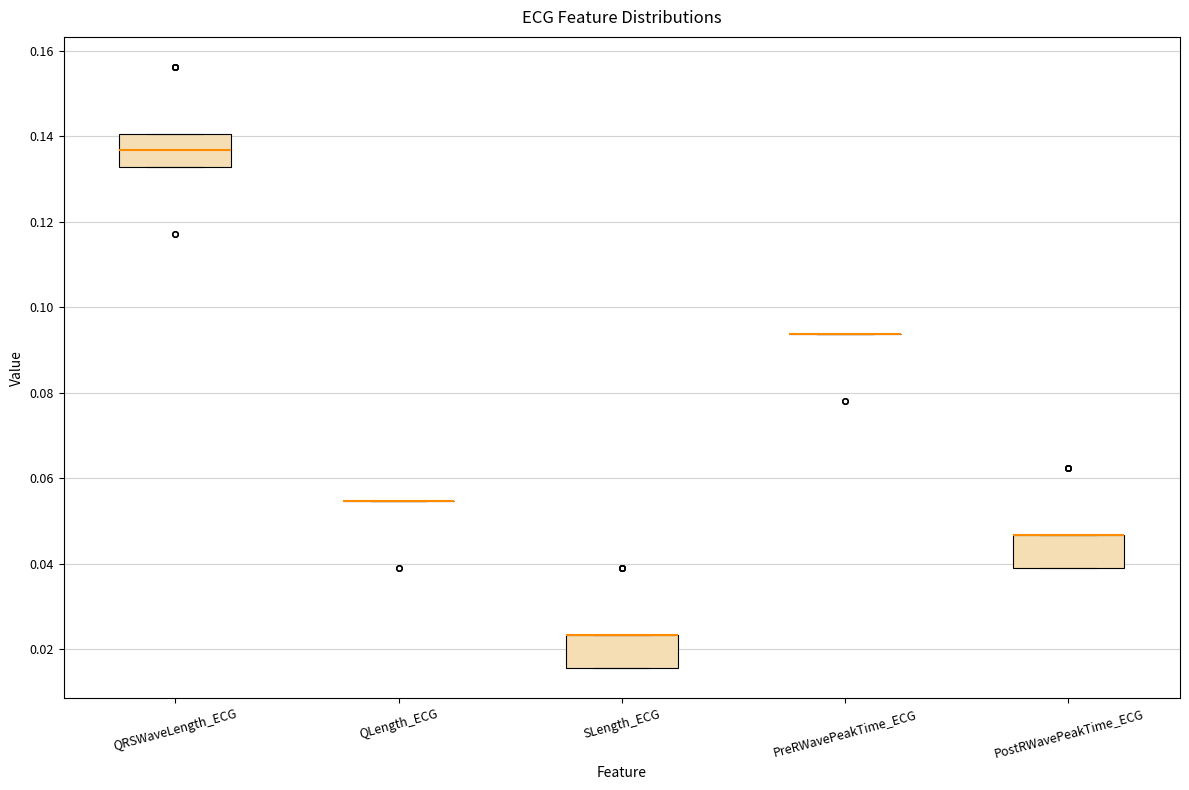

Reading left to right, transcribe this box plot: for each box, give where its median line is, the range the box spans, and where its two whiskers end, as read against the y-axis. The values are not printed on the chart, so give them approximately, as read against the axis.

QRSWaveLength_ECG: median 0.136, box 0.132 to 0.140, whiskers 0.132 to 0.140
QLength_ECG: box collapsed to a line at 0.054, whiskers 0.054 to 0.054
SLength_ECG: median 0.024 (drawn on the box's upper edge), box 0.016 to 0.024, whiskers 0.016 to 0.024
PreRWavePeakTime_ECG: box collapsed to a line at 0.094, whiskers 0.094 to 0.094
PostRWavePeakTime_ECG: median 0.046 (drawn on the box's upper edge), box 0.040 to 0.046, whiskers 0.040 to 0.046